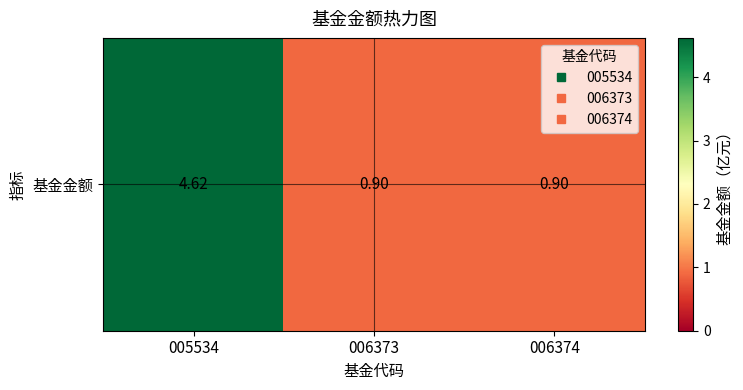

What is the difference between the maximum and minimum values?

3.7